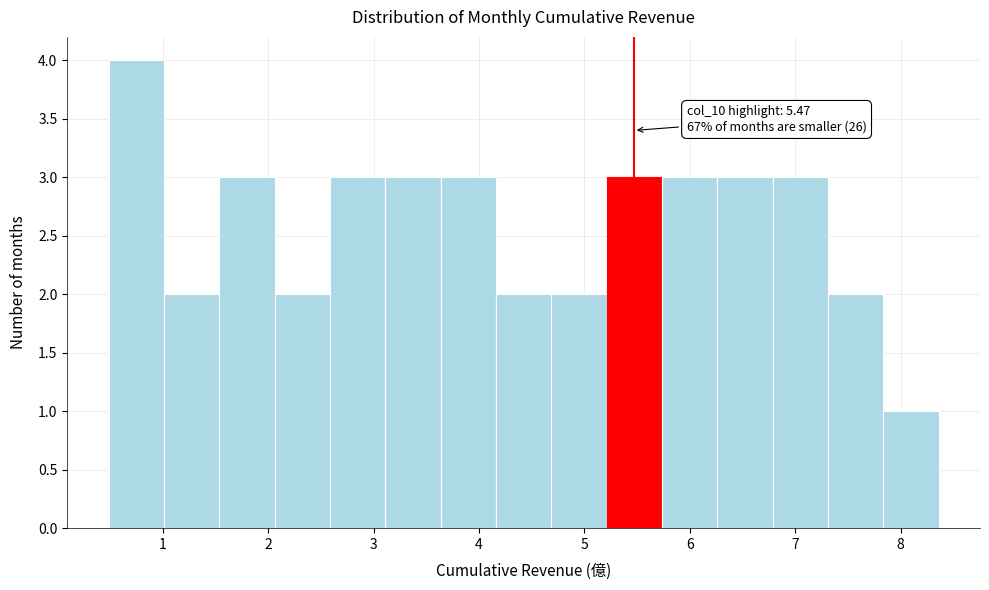

Which range on the x-axis has the tallest bar?

0.5 to 1.0